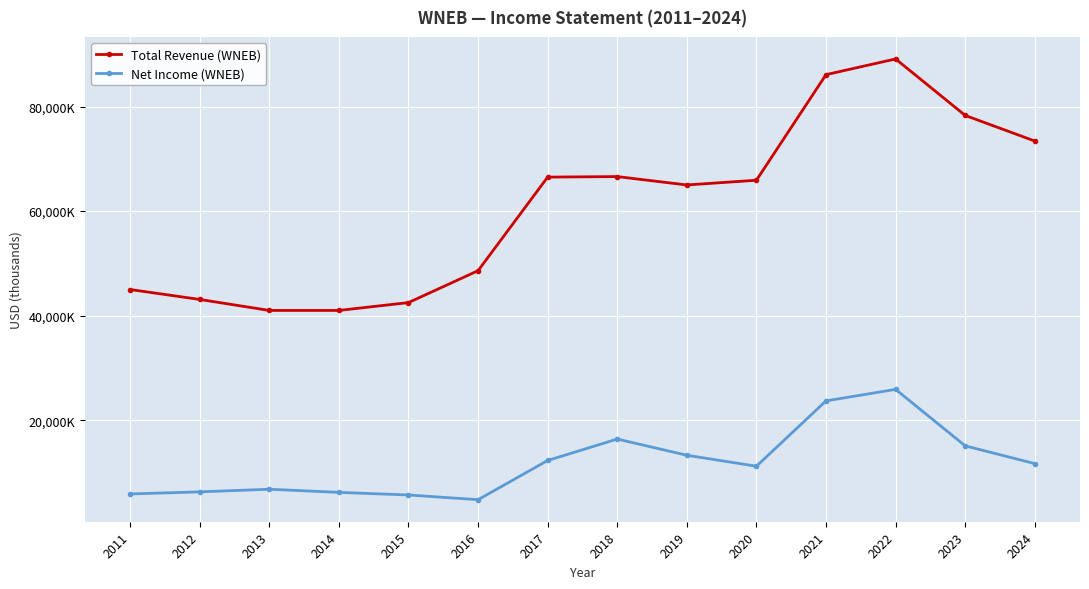

What is the sum of the Total Revenue (WNEB) values at 2015 and 2018?

109100